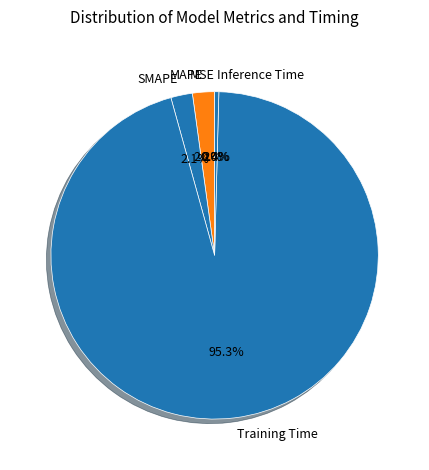

Which has a higher value, Training Time or Inference Time?

Training Time